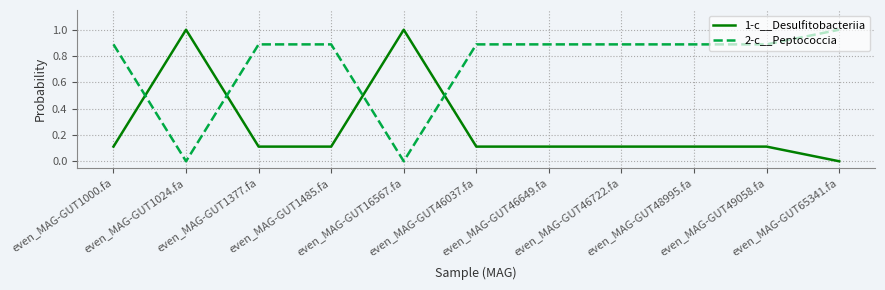

What is the difference between the maximum and minimum values in the 1-c__Desulfitobacteriia series?

1.0